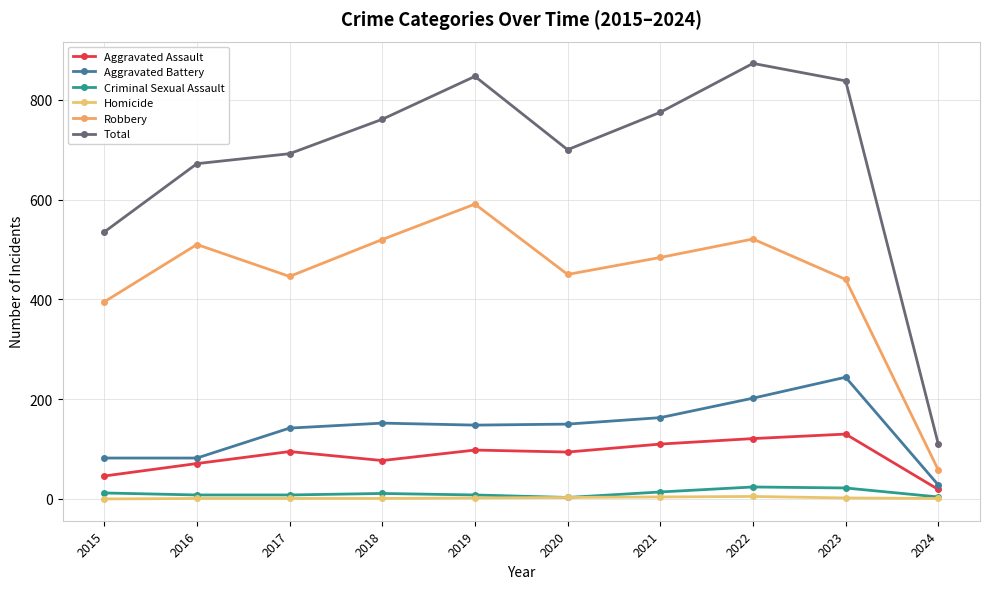

Reading left to right, transcribe all the data shown in this chart.

Aggravated Assault: 46	71	95	77	98	94	110	121	130	19
Aggravated Battery: 82	82	142	152	148	150	163	202	244	28
Criminal Sexual Assault: 12	8	8	11	8	3	14	24	22	4
Homicide: 0	1	1	1	2	3	4	5	2	1
Robbery: 395	510	446	520	591	450	484	521	440	58
Total: 535	672	692	761	847	700	775	873	838	110